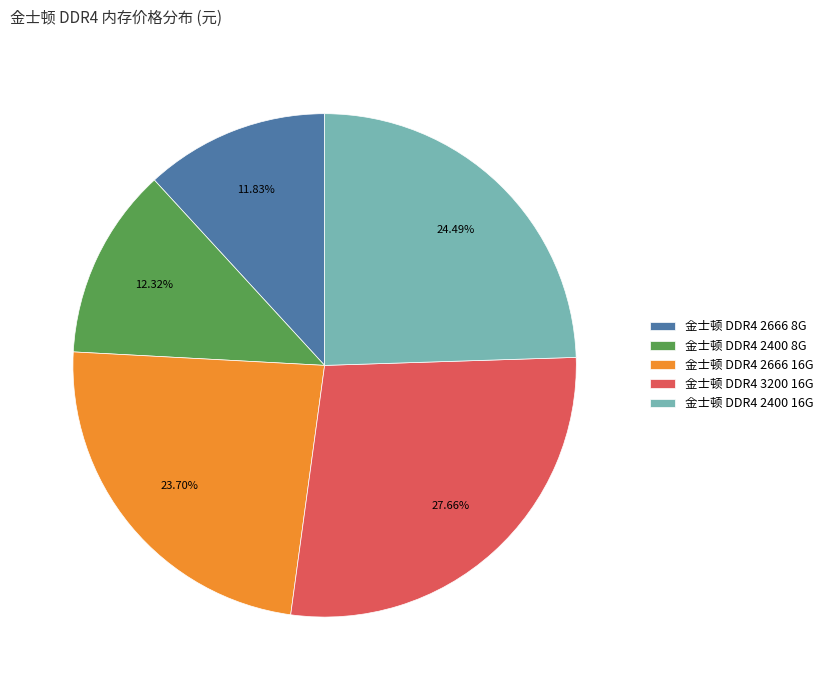

What is the ratio of the value at 金士顿 DDR4 2400 8G to the value at 金士顿 DDR4 2400 16G?

0.5